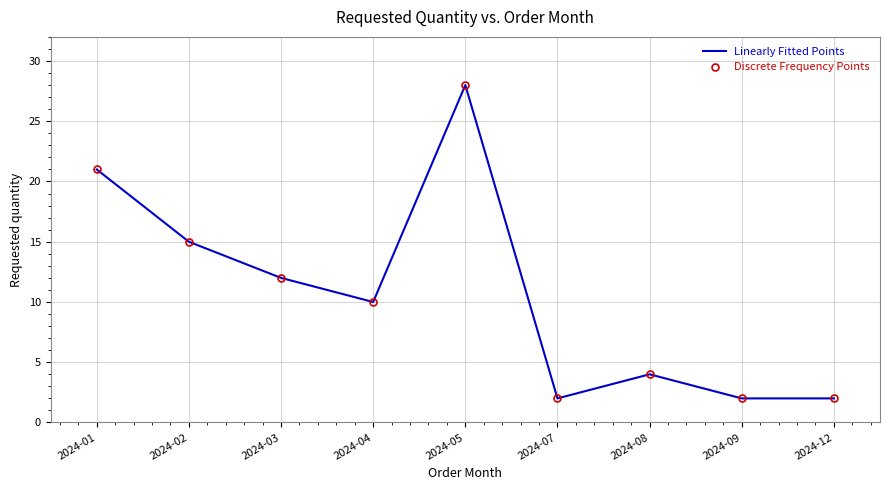

True or false: Discrete Frequency Points and Linearly Fitted Points intersect in this chart.

False